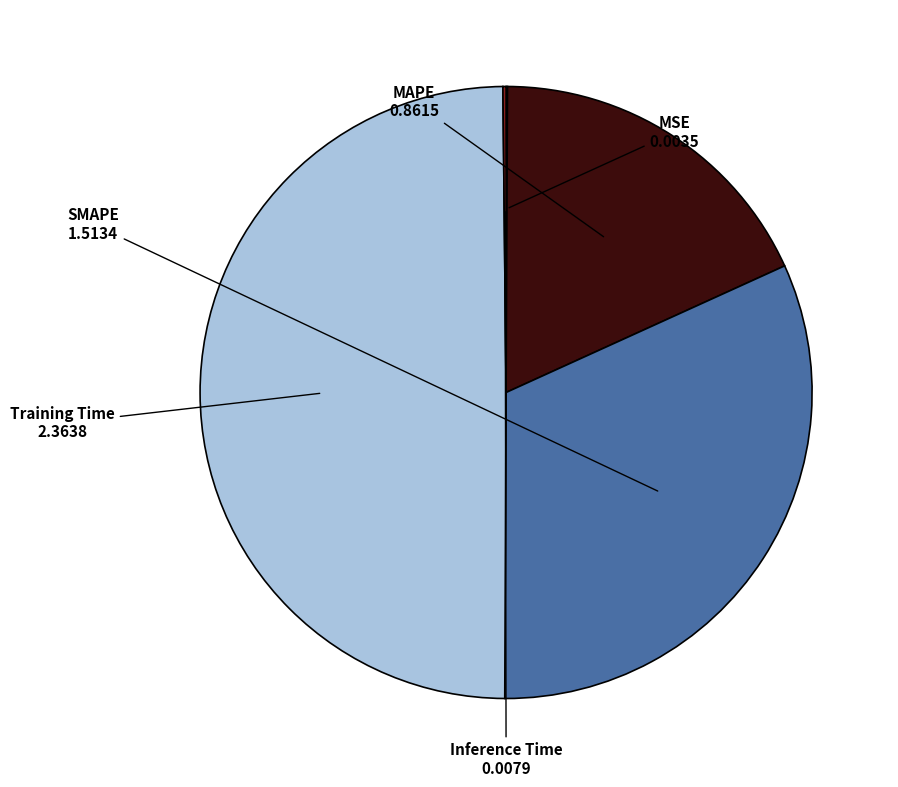

What is the largest slice in the pie chart?

Training Time